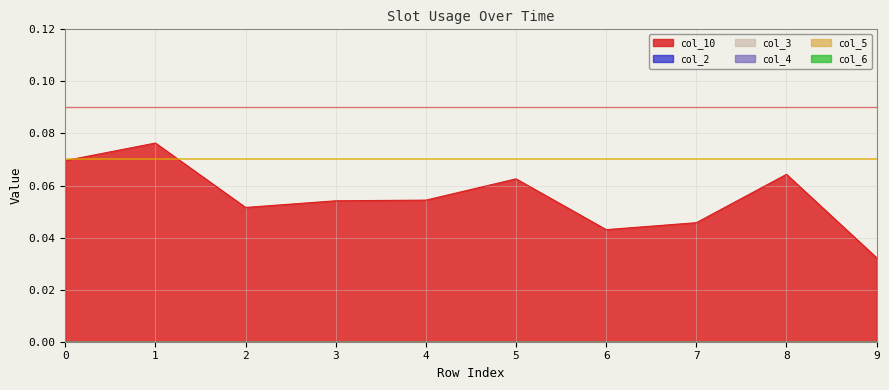

Which series has the largest range (max minus min)?

col_10